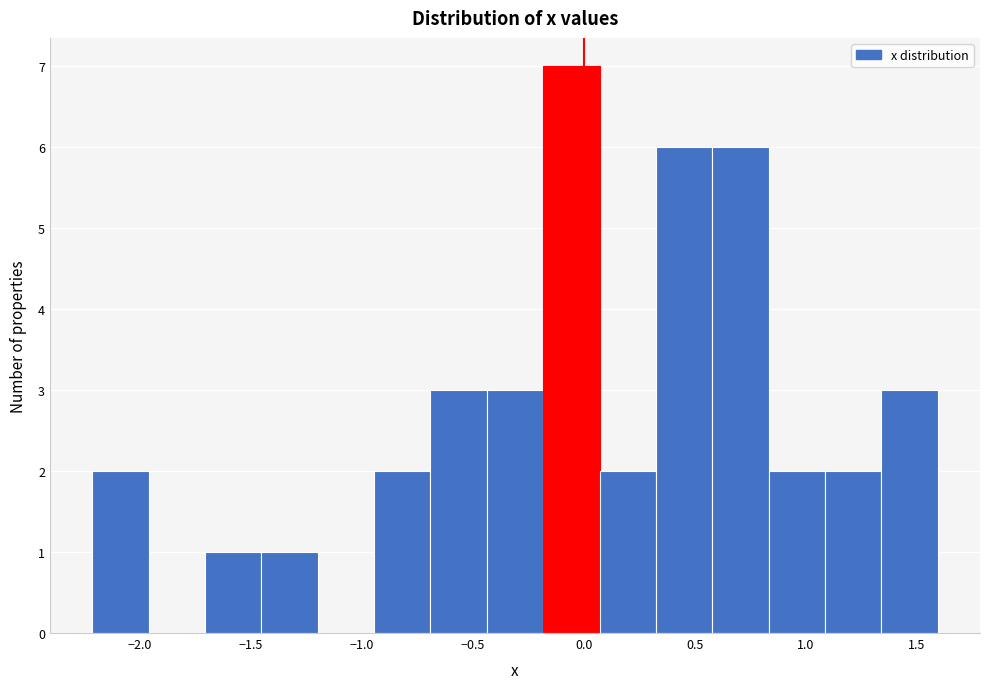

Reading left to right, list every bar in this chart as the range it spans on the x-axis followed by its height. Neither the bar edges nor the heights are printed on the chart, so give them approximately, as read against the axes.

-2.20 to -1.95: 2
-1.95 to -1.70: 0
-1.70 to -1.45: 1
-1.45 to -1.20: 1
-1.20 to -0.95: 0
-0.95 to -0.70: 2
-0.70 to -0.45: 3
-0.45 to -0.20: 3
-0.20 to 0.05: 7
0.05 to 0.35: 2
0.35 to 0.60: 6
0.60 to 0.85: 6
0.85 to 1.10: 2
1.10 to 1.35: 2
1.35 to 1.60: 3